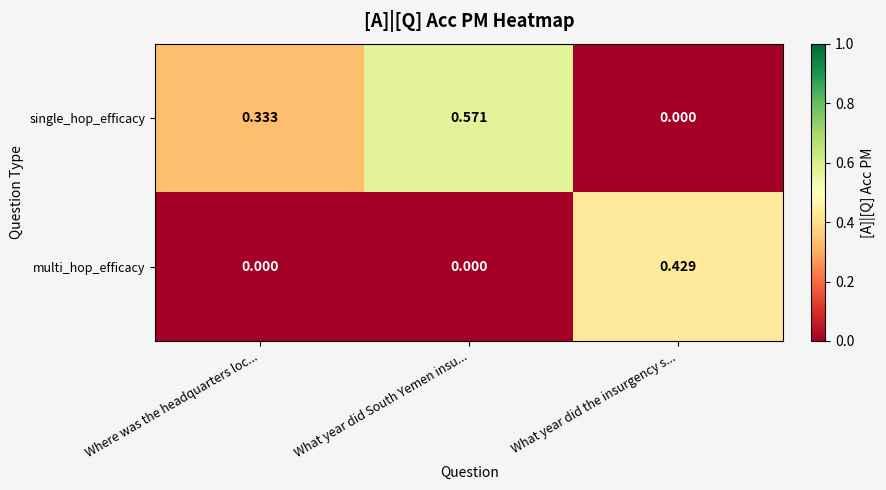

Is the value of multi_hop_efficacy at Where was the headquarters loc... greater than the value of single_hop_efficacy at What year did South Yemen insu...?

No